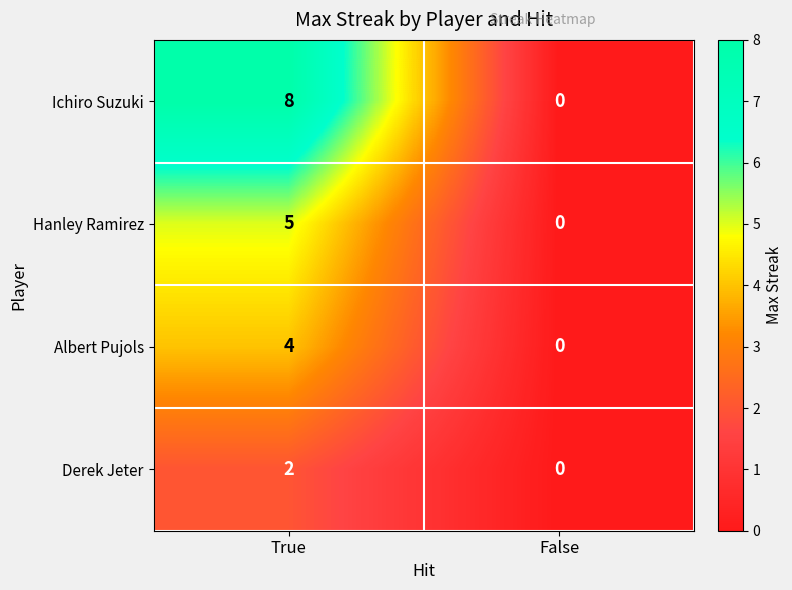

True or false: Derek Jeter has a value of 1 at True.

False